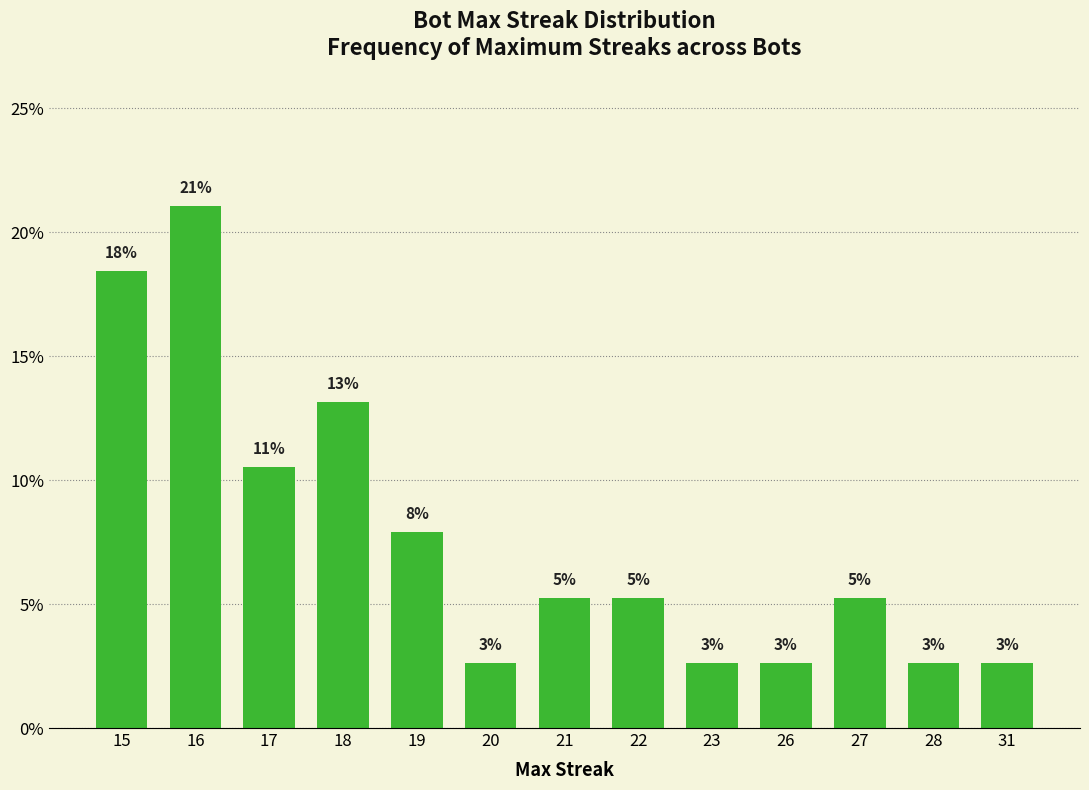

List the labels in order of value, smallest first.

20, 23, 26, 28, 31, 21, 22, 27, 19, 17, 18, 15, 16